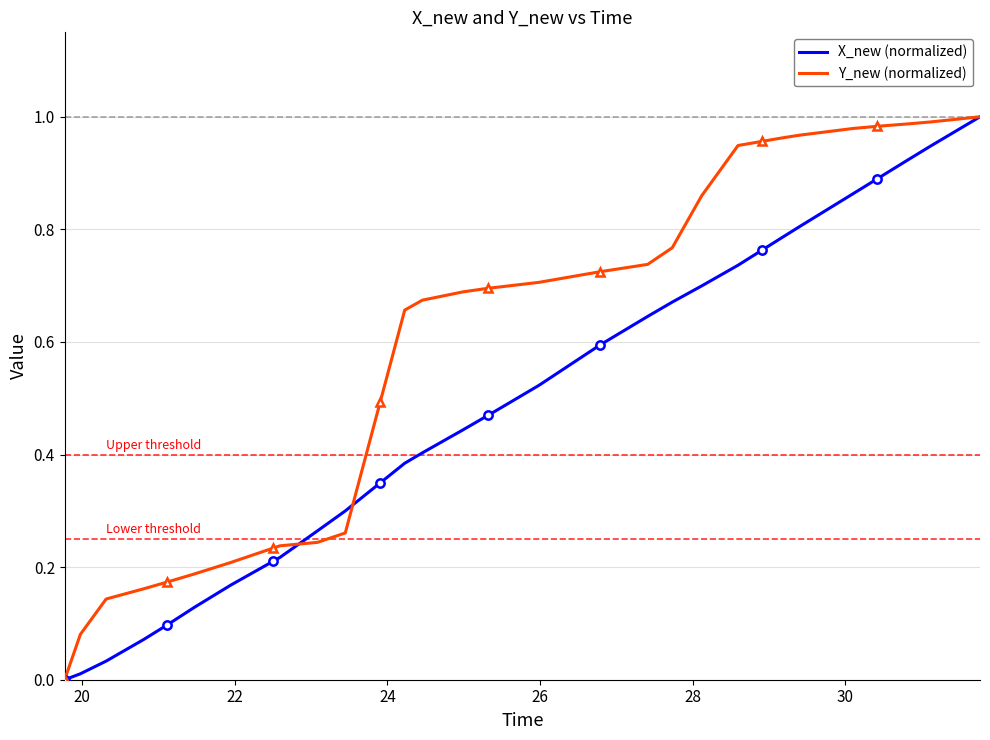

True or false: Y_new (normalized) and X_new (normalized) cross at least once.

True